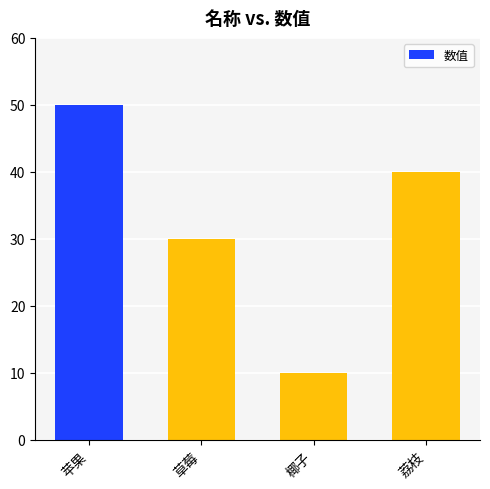

What is the label of the 4th bar from the left?

荔枝